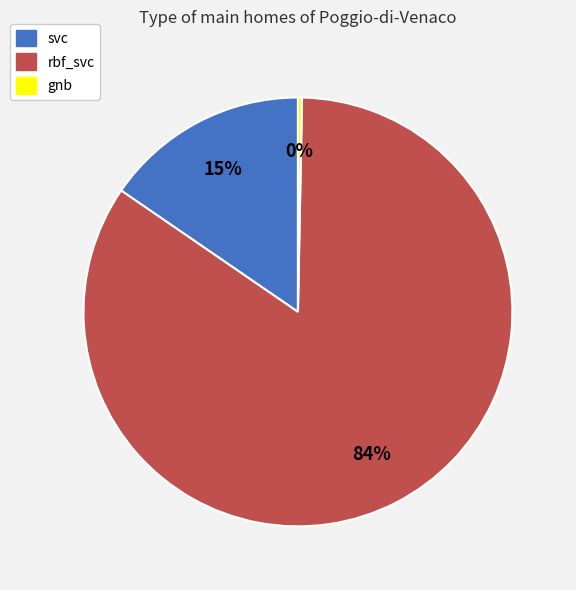

Does rbf_svc account for over 50% of the chart?

Yes